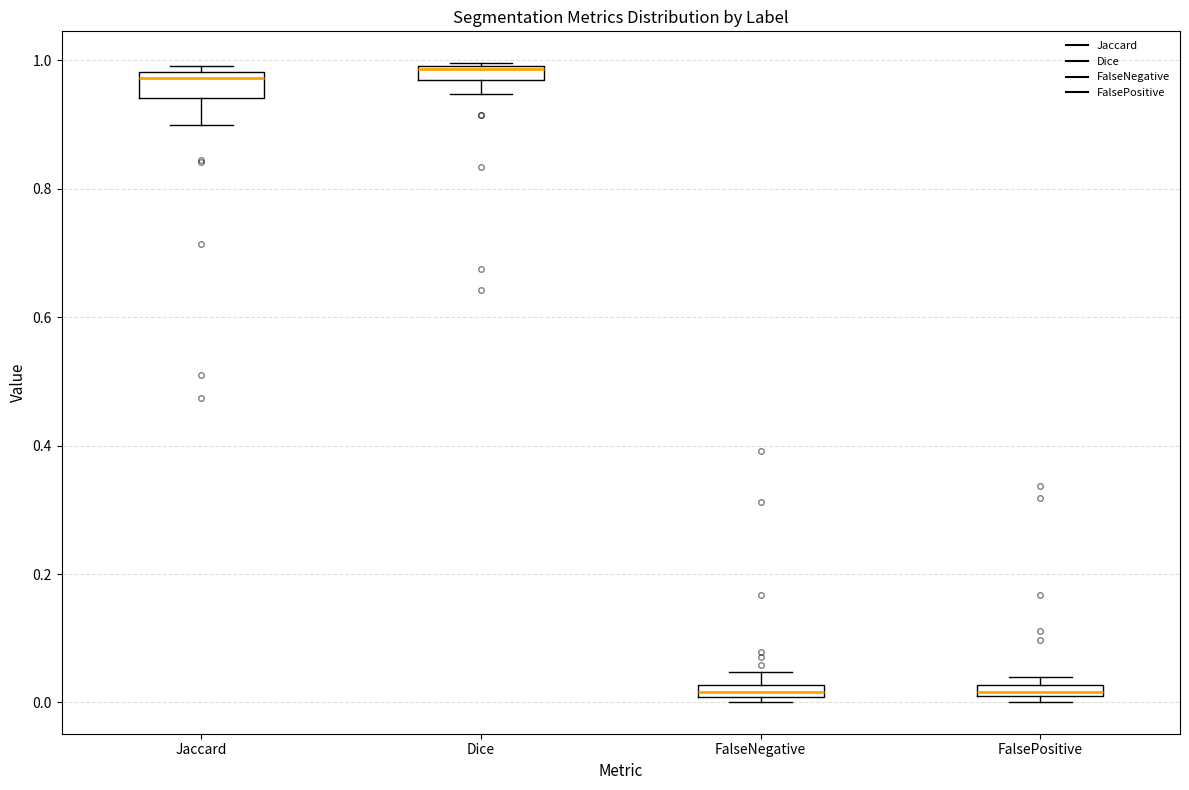

Where does the lower whisker of the box for Dice end on the y-axis? The values are not printed on the chart, so give them approximately, as read against the axis.

0.94